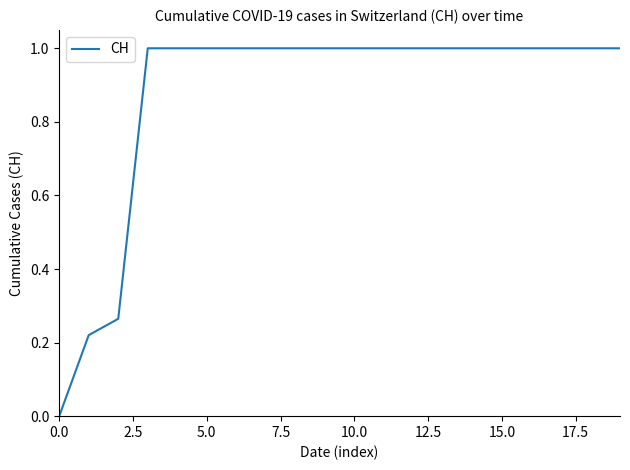

What is the greatest value displayed?

1.0